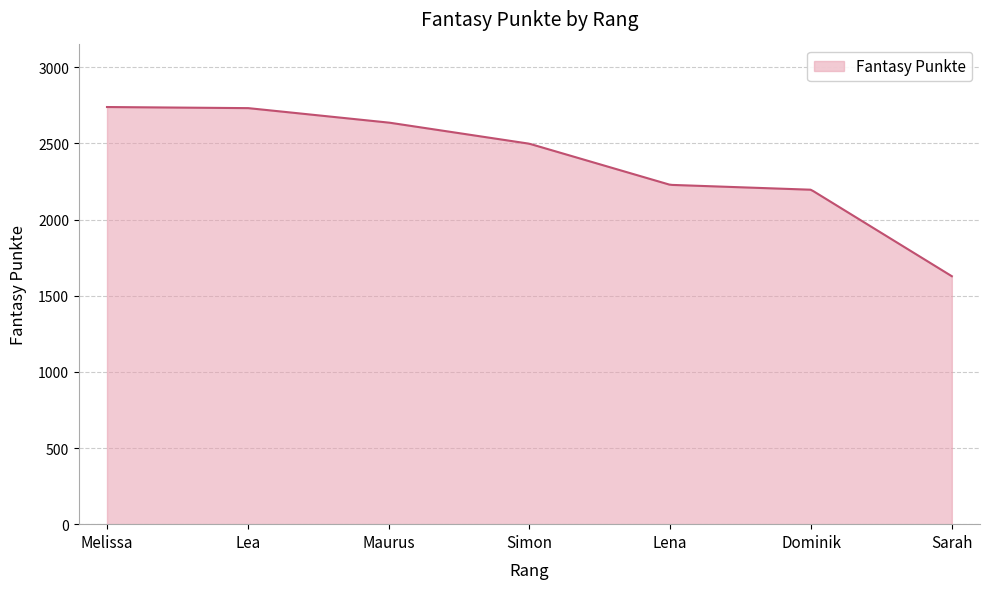

What is the maximum value shown in the chart?

2739.0